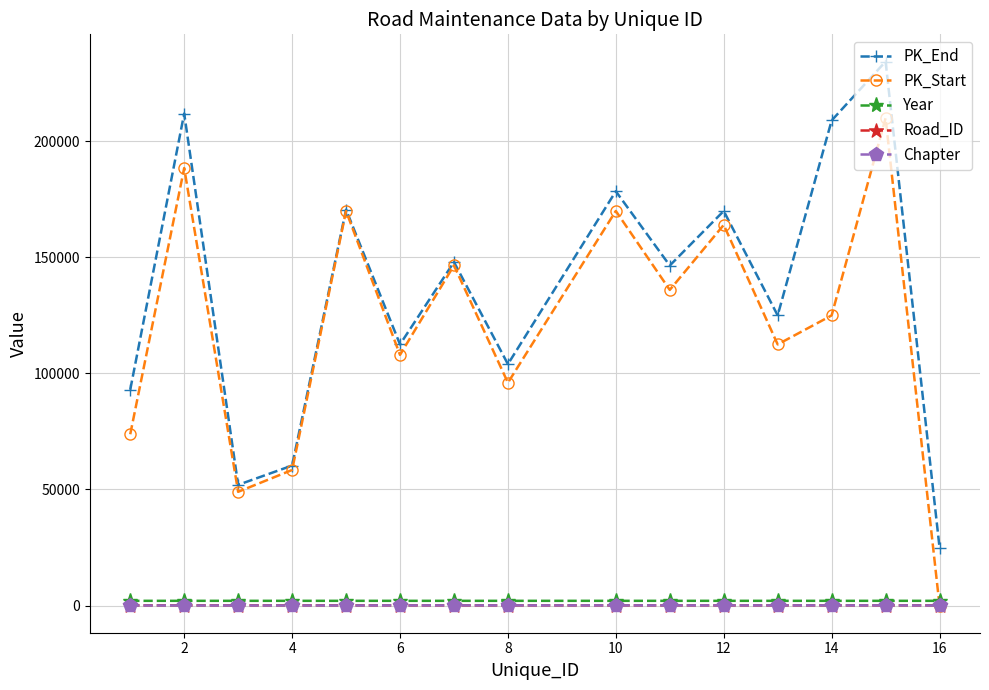

Which series has the largest range (max minus min)?

PK_Start